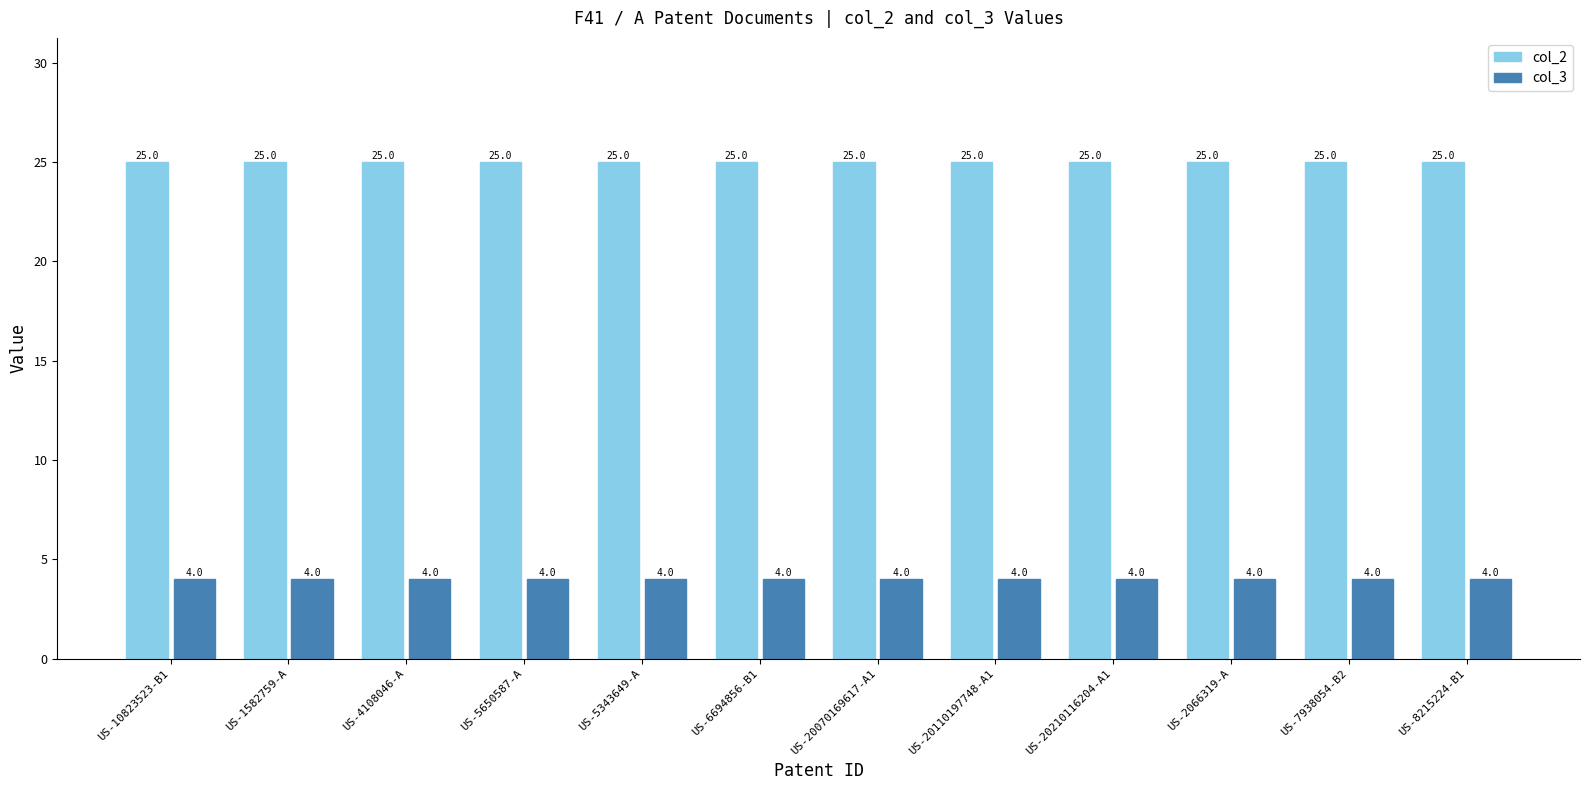

The col_2 series shows 38 at US-8215224-B1. True or false?

False